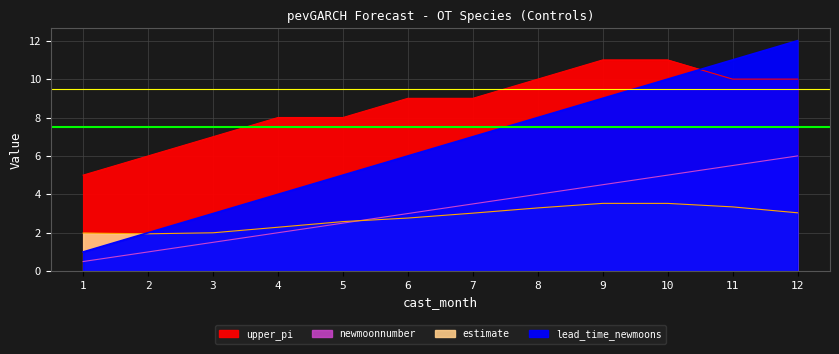

True or false: newmoonnumber has more than 2 points higher than both neighbors.

False